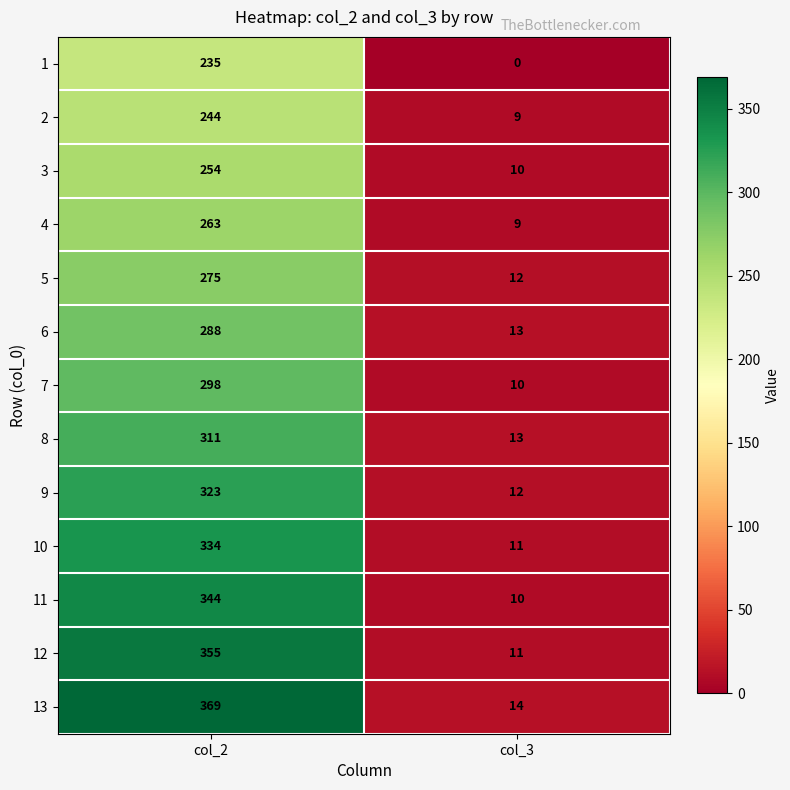

What is the greatest value displayed?

369